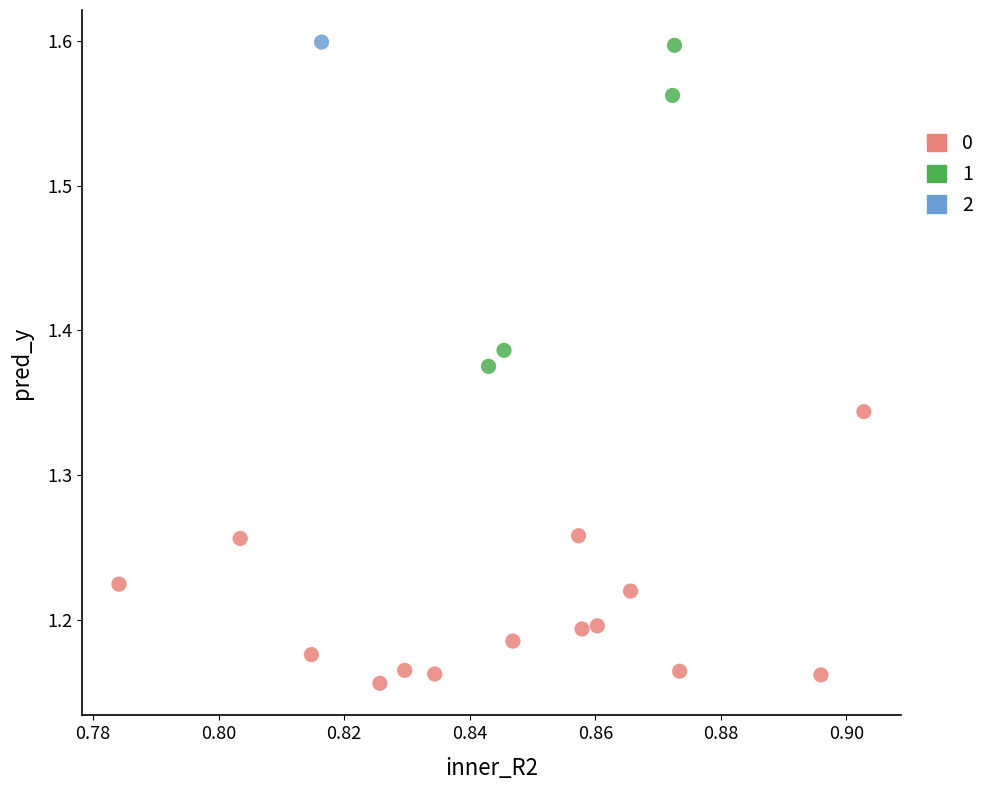

What are all the series names shown in the legend?

0, 1, 2